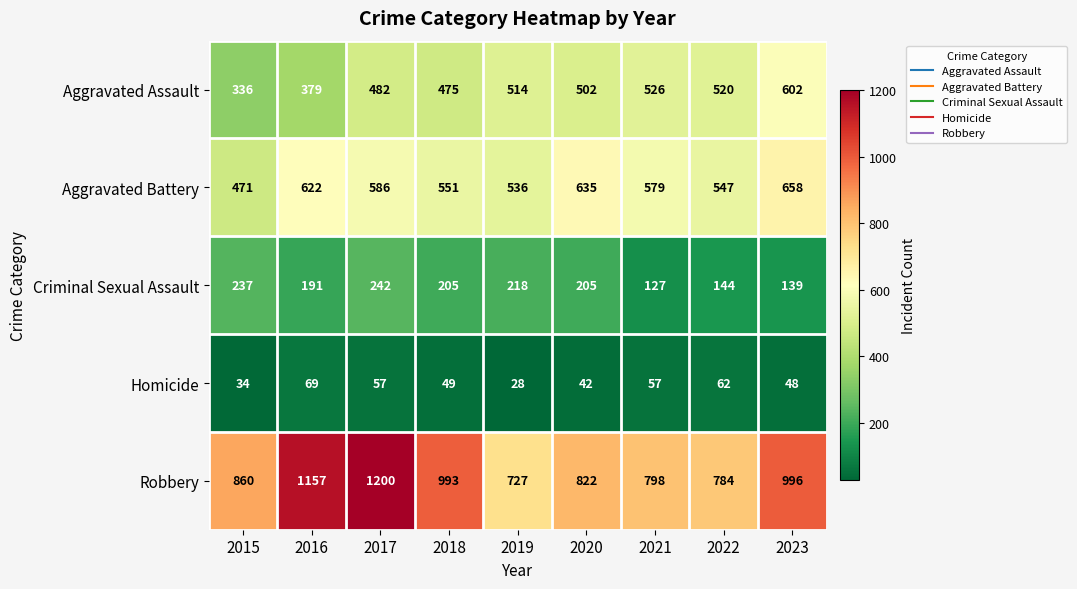

What is the smallest value displayed?

28